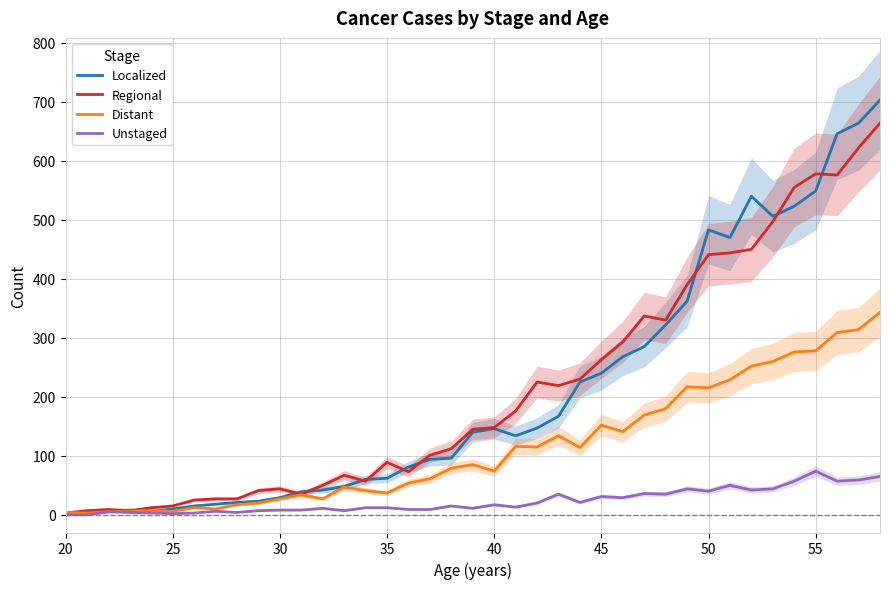

The Localized series shows 375 at 45. True or false?

False